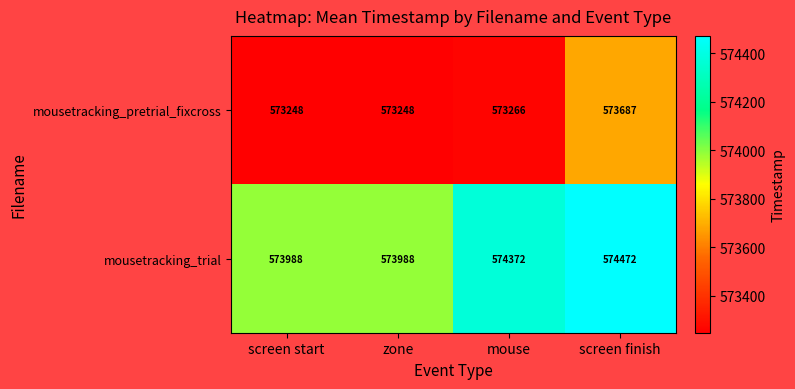

Which series has the widest spread of values?

mousetracking_trial